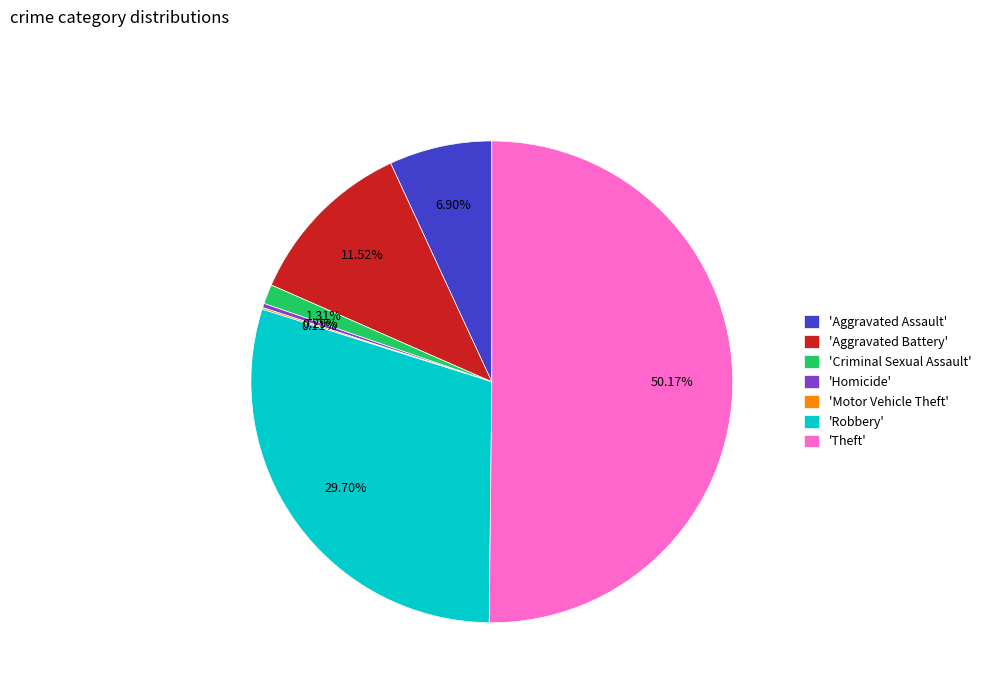

Which slice is the largest?

'Theft'